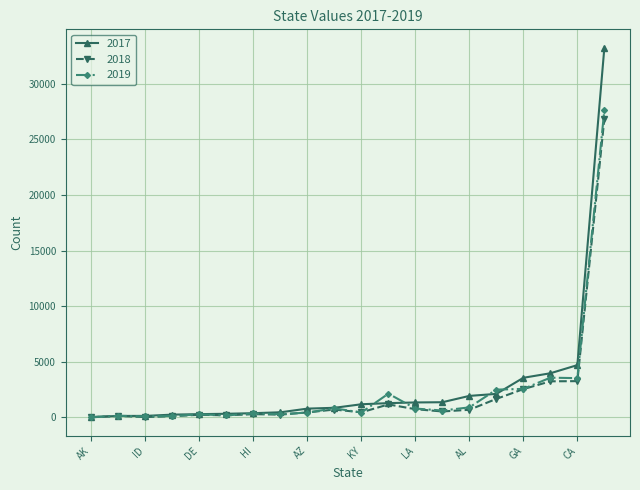

What is the value of the 2017 point at the 6th from the left?

332